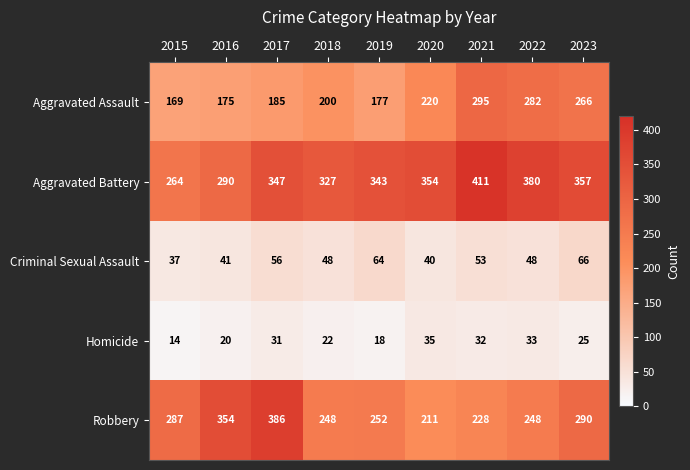

At which category does the chart reach its peak across all series?

2021